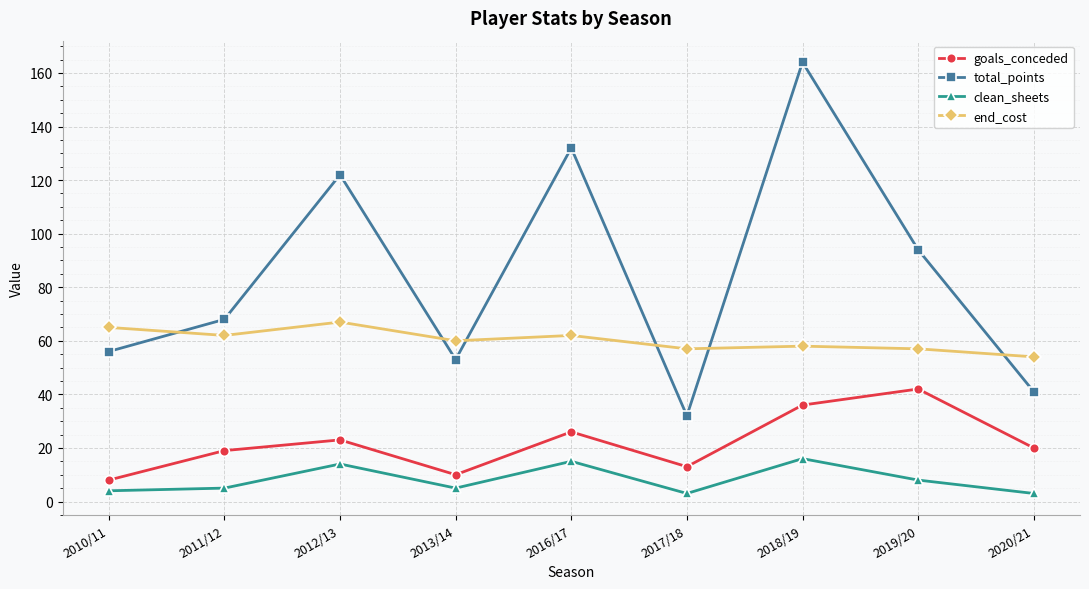

Reading right to left, list all the values displayed in this chart.

goals_conceded: 2020/21=20	2019/20=42	2018/19=36	2017/18=13	2016/17=26	2013/14=10	2012/13=23	2011/12=19	2010/11=8
total_points: 2020/21=41	2019/20=94	2018/19=164	2017/18=32	2016/17=132	2013/14=53	2012/13=122	2011/12=68	2010/11=56
clean_sheets: 2020/21=3	2019/20=8	2018/19=16	2017/18=3	2016/17=15	2013/14=5	2012/13=14	2011/12=5	2010/11=4
end_cost: 2020/21=54	2019/20=57	2018/19=58	2017/18=57	2016/17=62	2013/14=60	2012/13=67	2011/12=62	2010/11=65